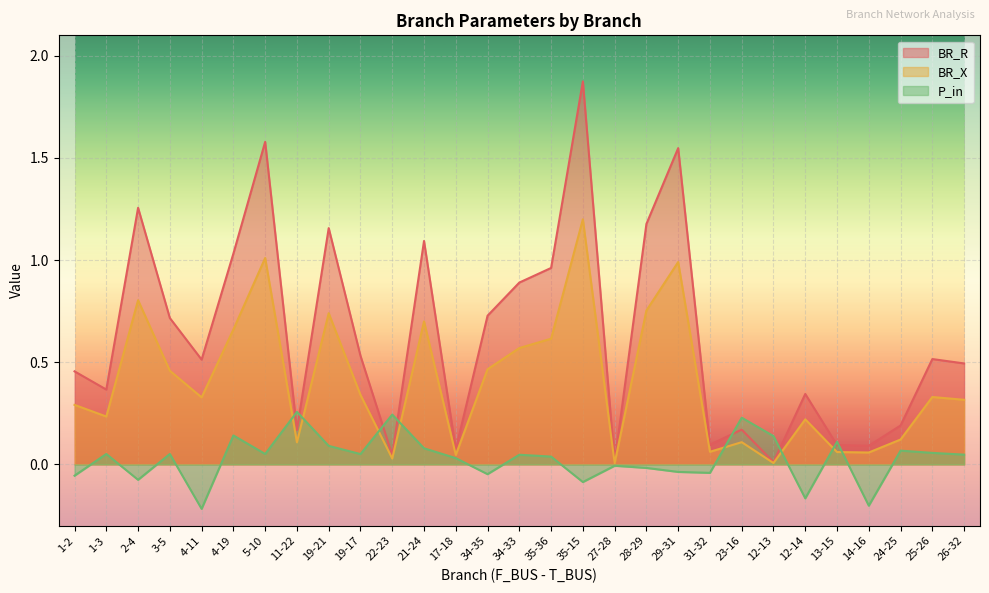

Between 24-25 and 5-10, which is larger?

5-10